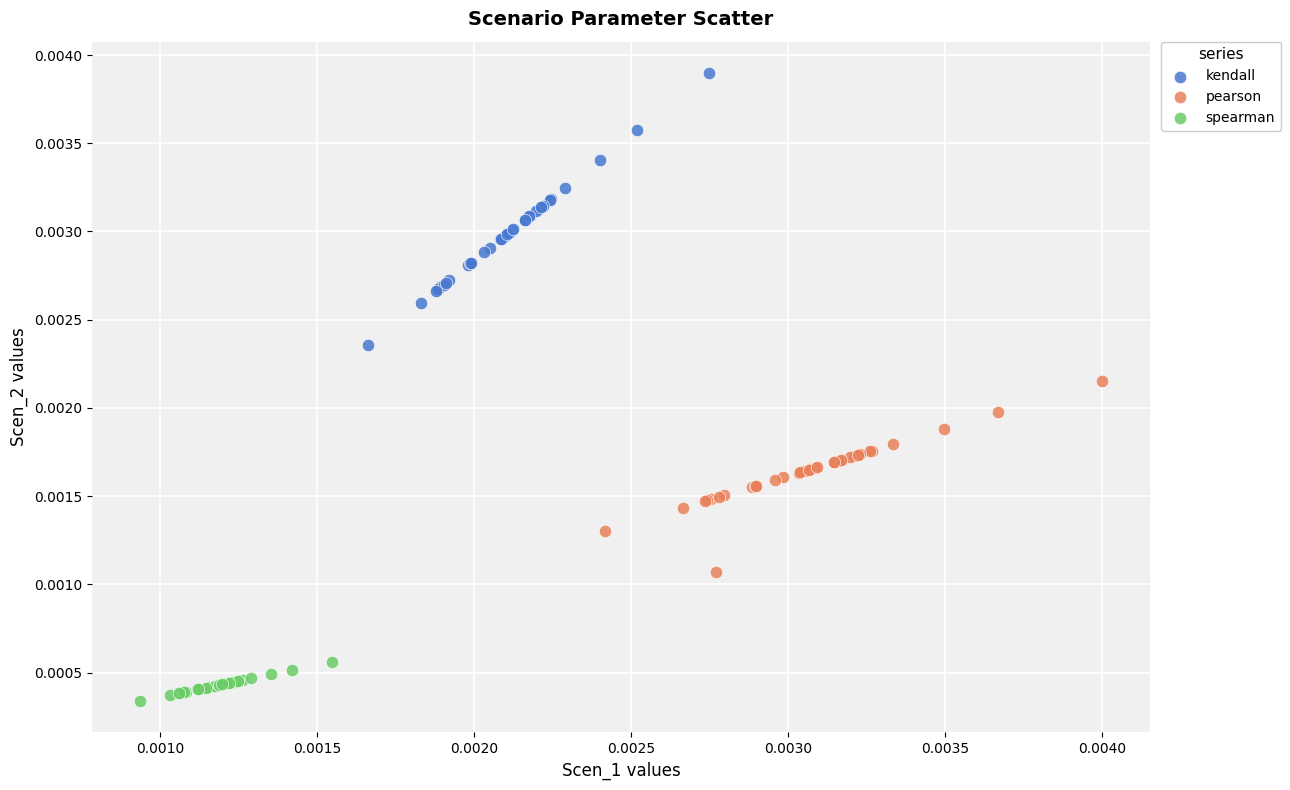

Which series contains the highest Y value?

kendall